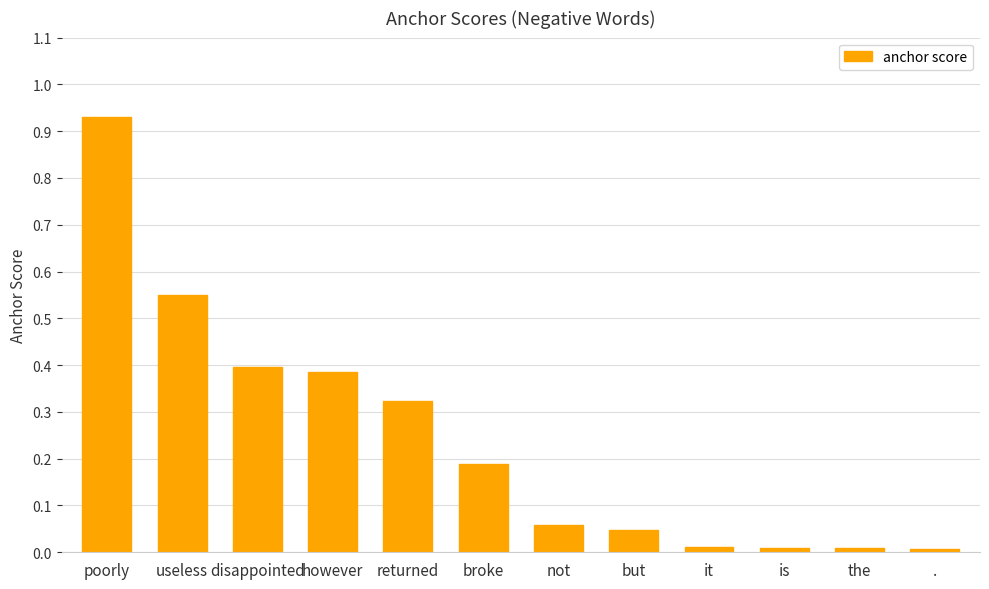

The chart shows a value of 0.1 at disappointed. True or false?

False